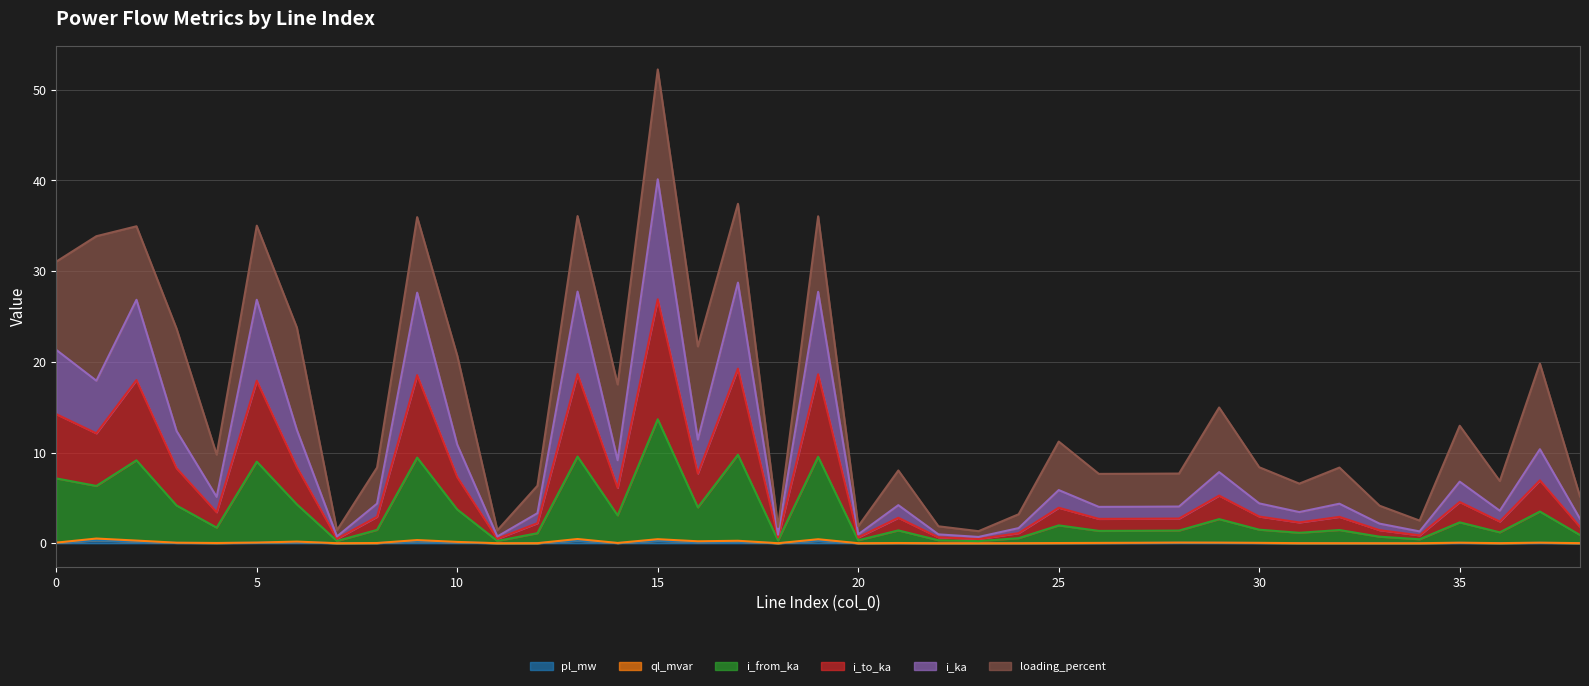

What is the difference between the pl_mw values at 16 and 26?

0.1